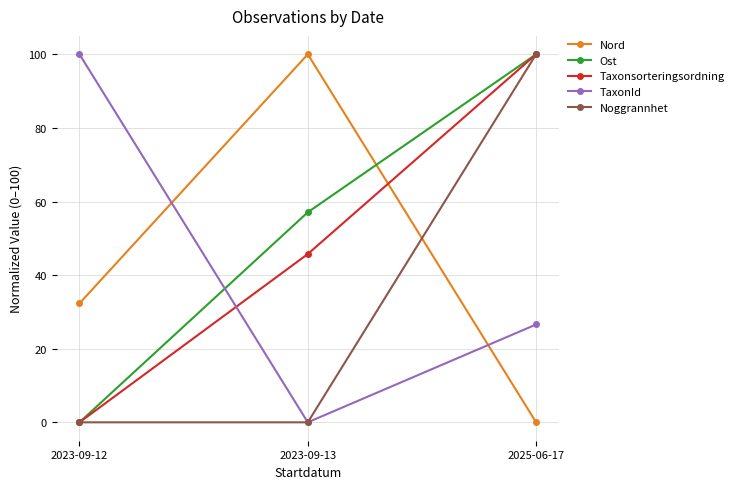

List the labels in order of Nord value, smallest first.

2025-06-17, 2023-09-12, 2023-09-13